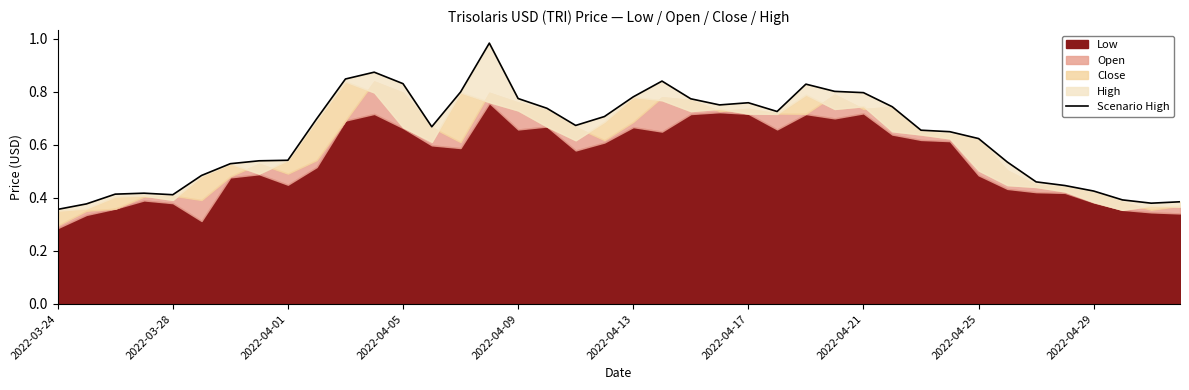

What is the value of the 37th point from the left?

0.4